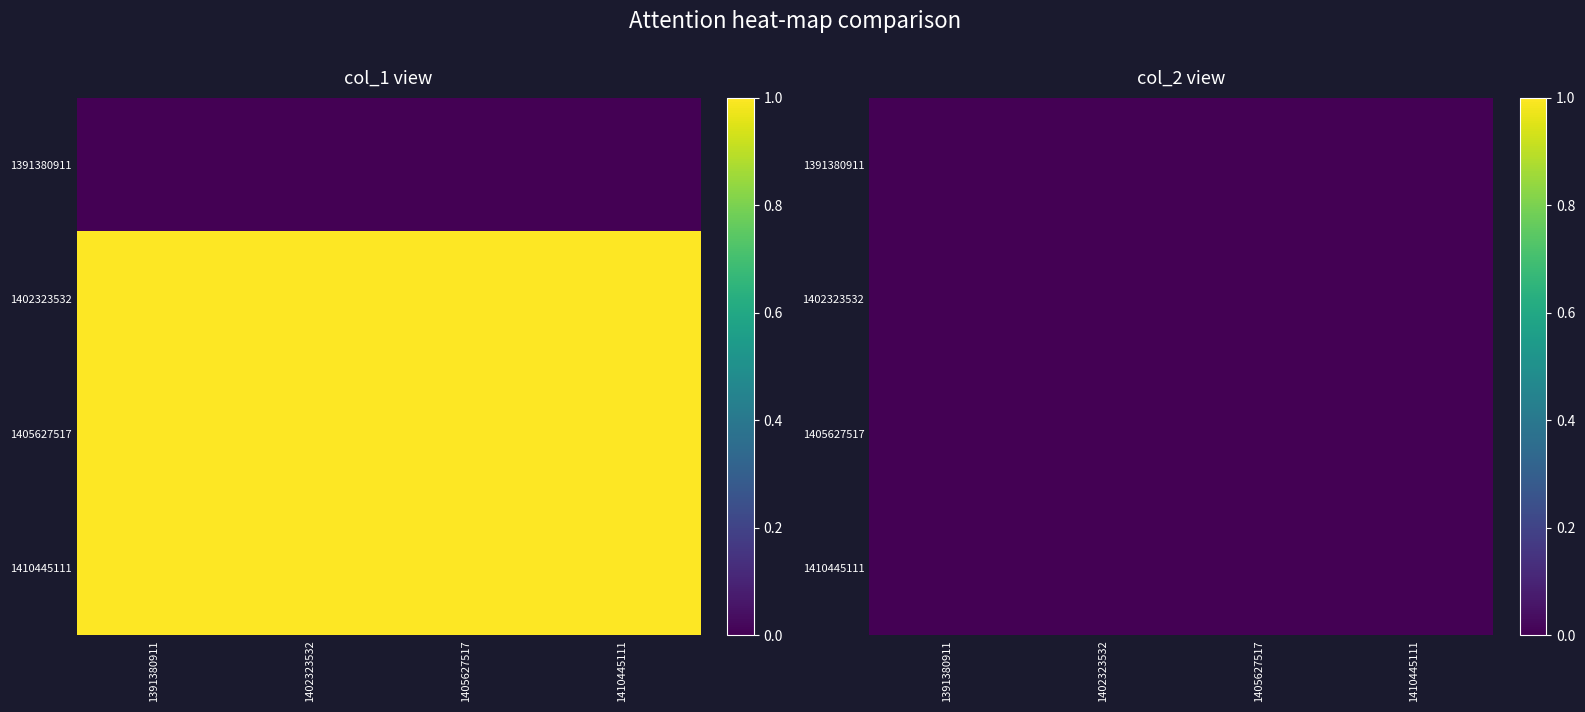

Rank the series by their maximum value, from highest to lowest.

1402323532, 1405627517, 1410445111, 1391380911